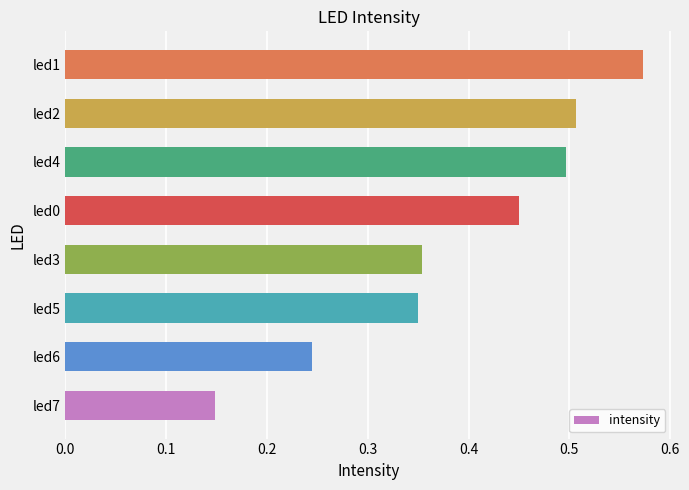

What is the sum of all values?

3.1